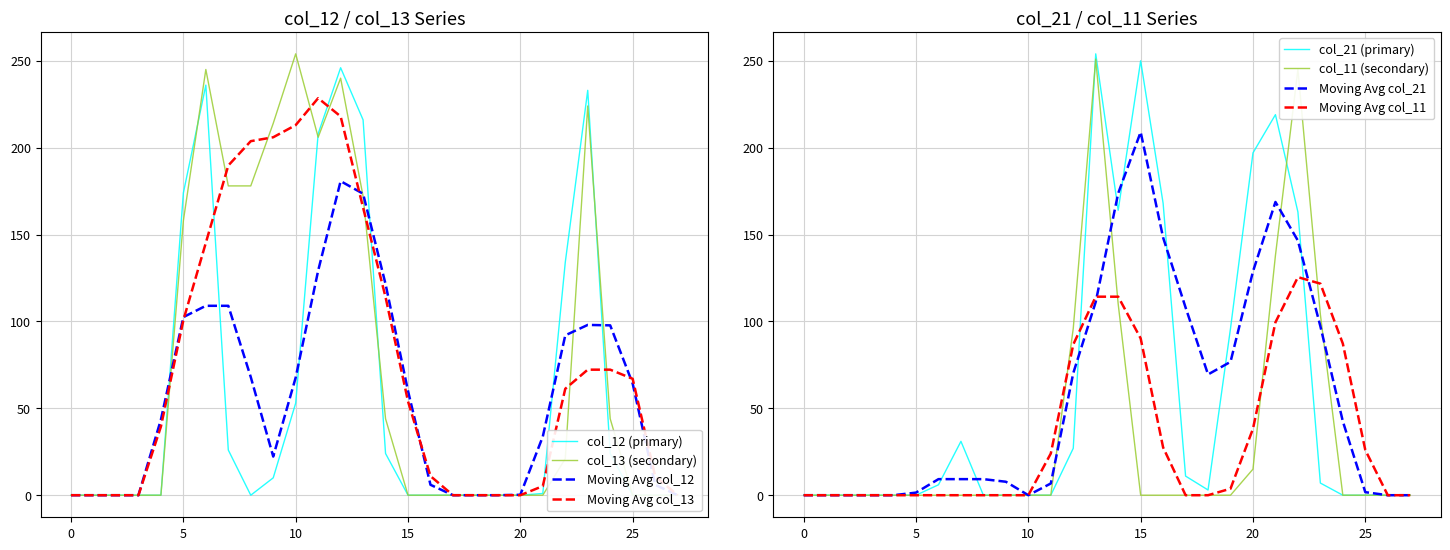

How many positive values does the col_13 series have?

13